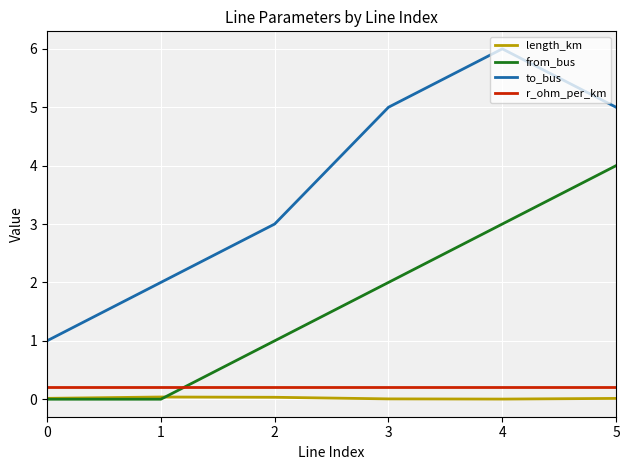

Which series has the largest range (max minus min)?

to_bus